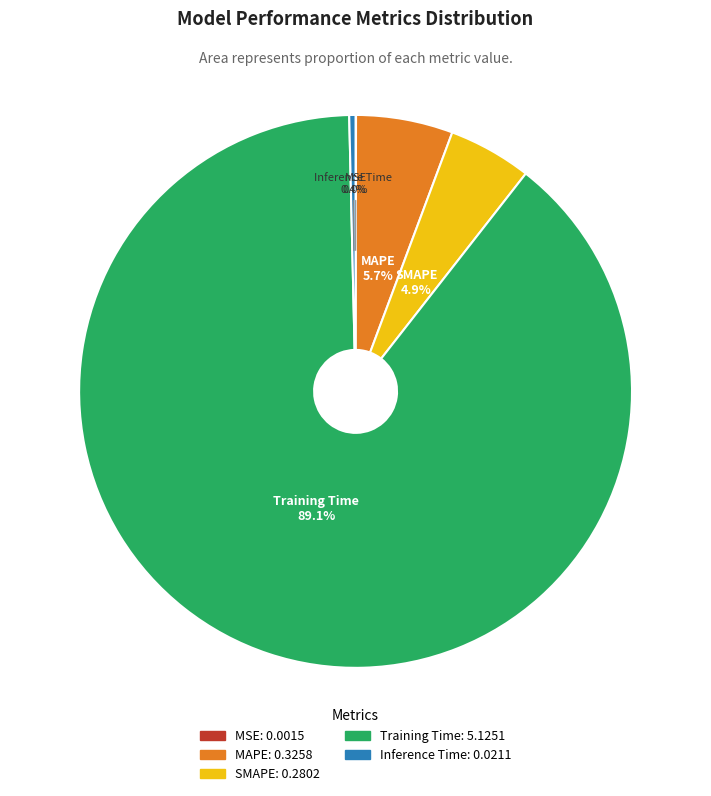

Which category has the biggest portion of the pie?

Training Time